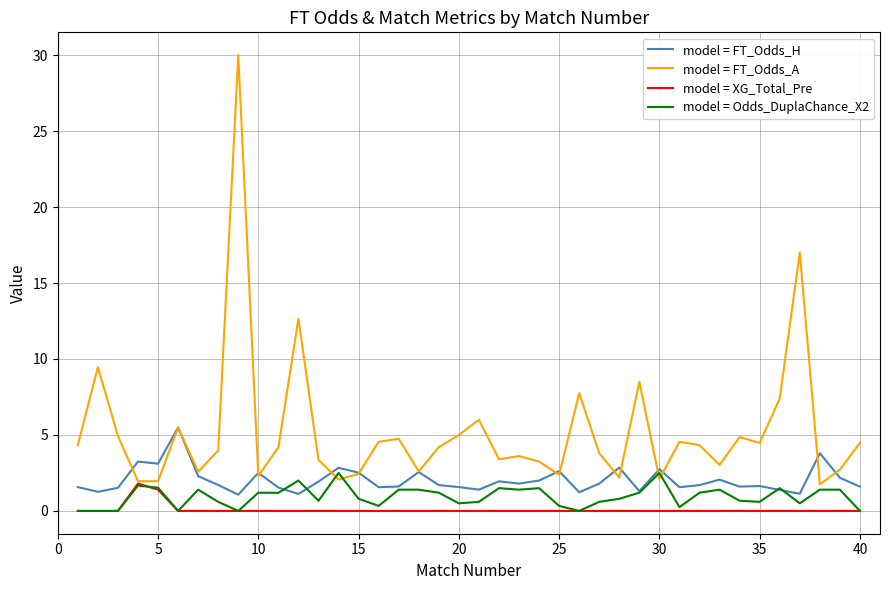

How many lines are shown in the chart?

4